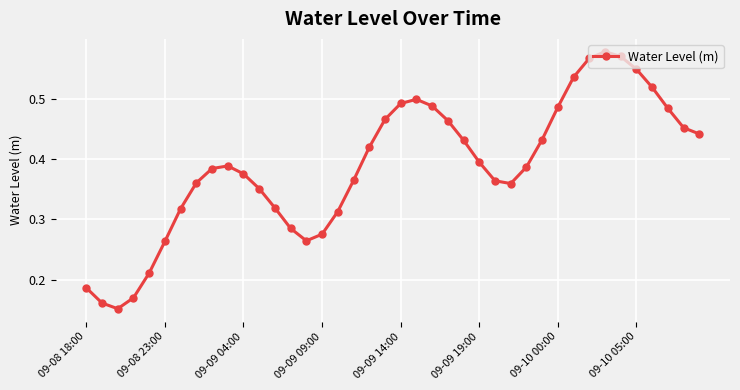

What is the sum of all values?

15.5